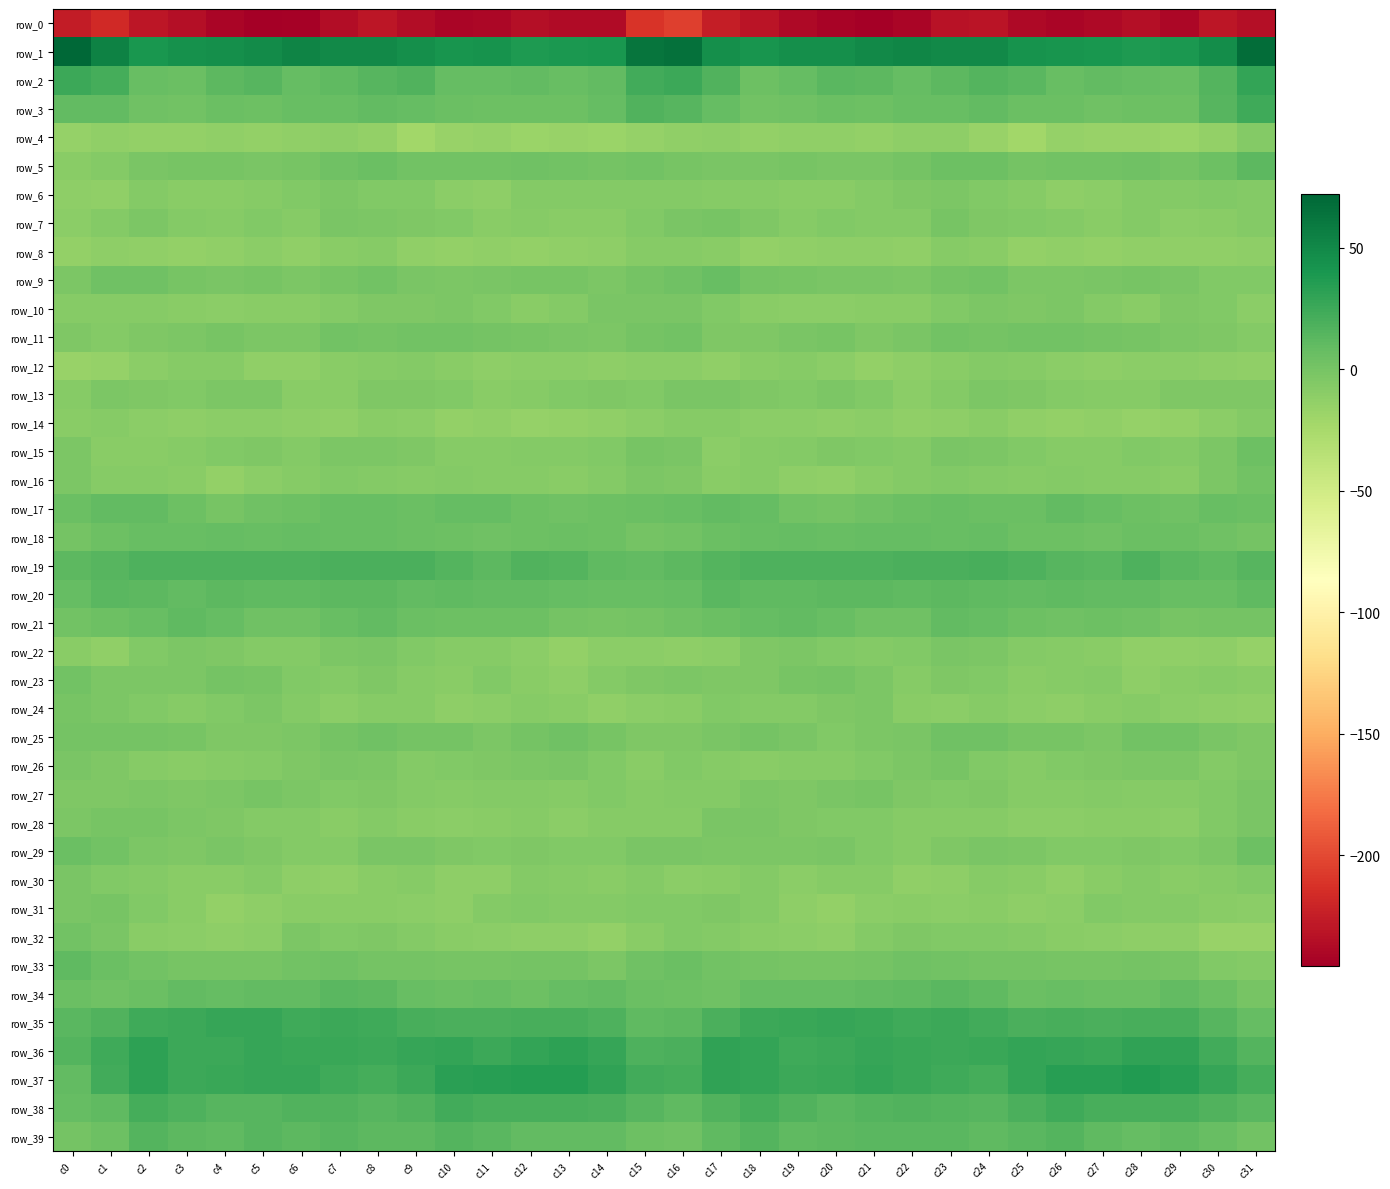

Rank the categories by row_2 value from highest to lowest.

c31, c16, c0, c15, c1, c17, c9, c24, c30, c8, c5, c25, c20, c21, c23, c4, c7, c14, c12, c27, c6, c28, c11, c10, c22, c19, c2, c26, c13, c29, c3, c18